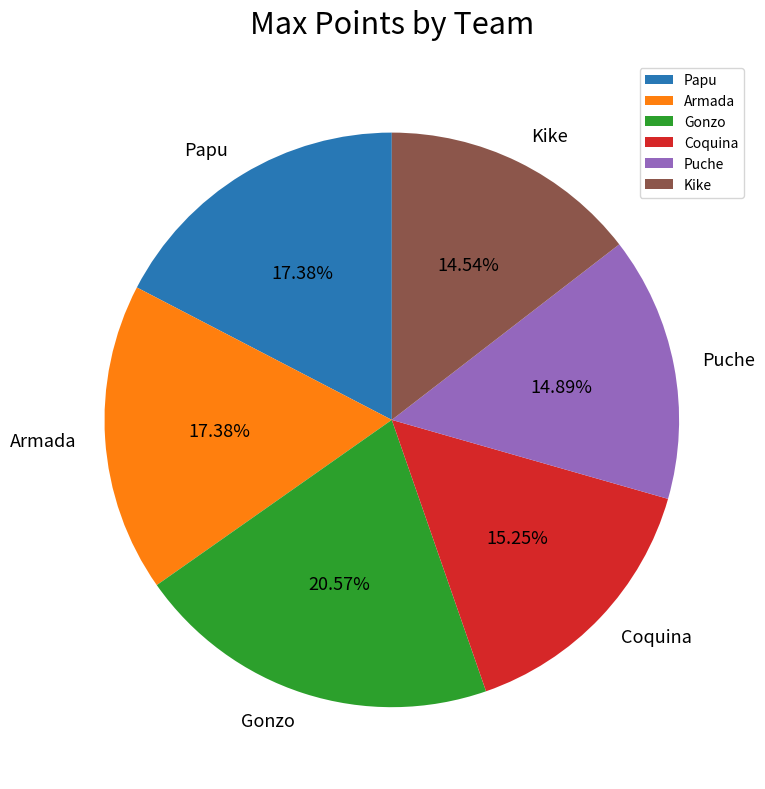

Approximately how many times larger is the value at Armada compared to Papu?

1.0